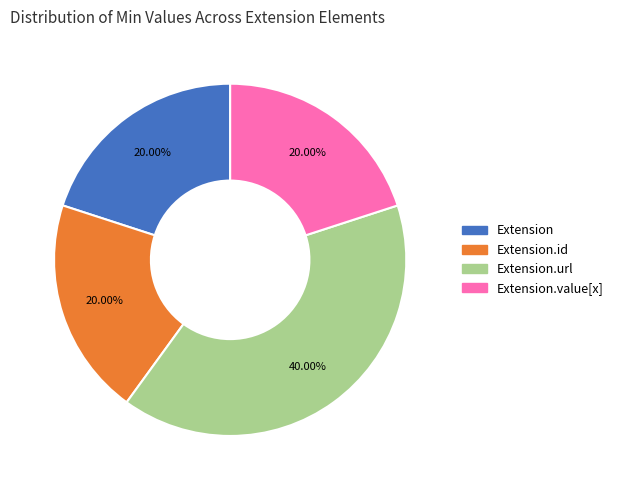

Is Extension the majority of the pie?

No